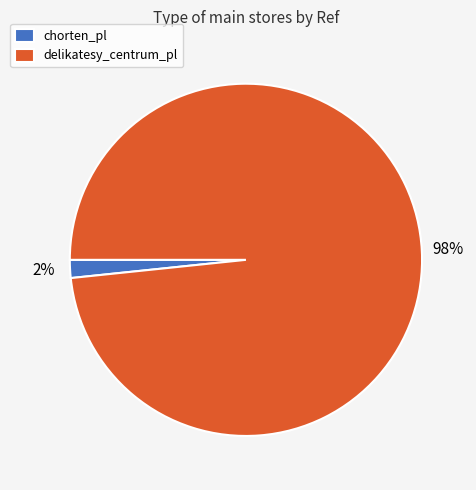

Which category has the biggest portion of the pie?

delikatesy_centrum_pl